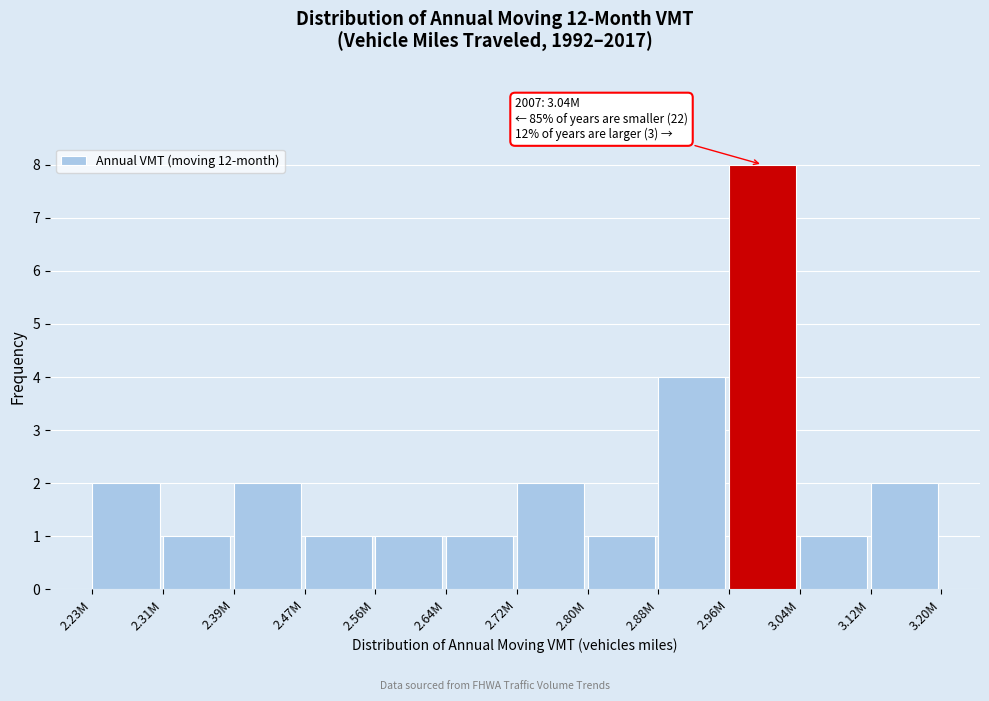

Reading right to left, what are all the values shown in this chart?

2	1	8	4	1	2	1	1	1	2	1	2